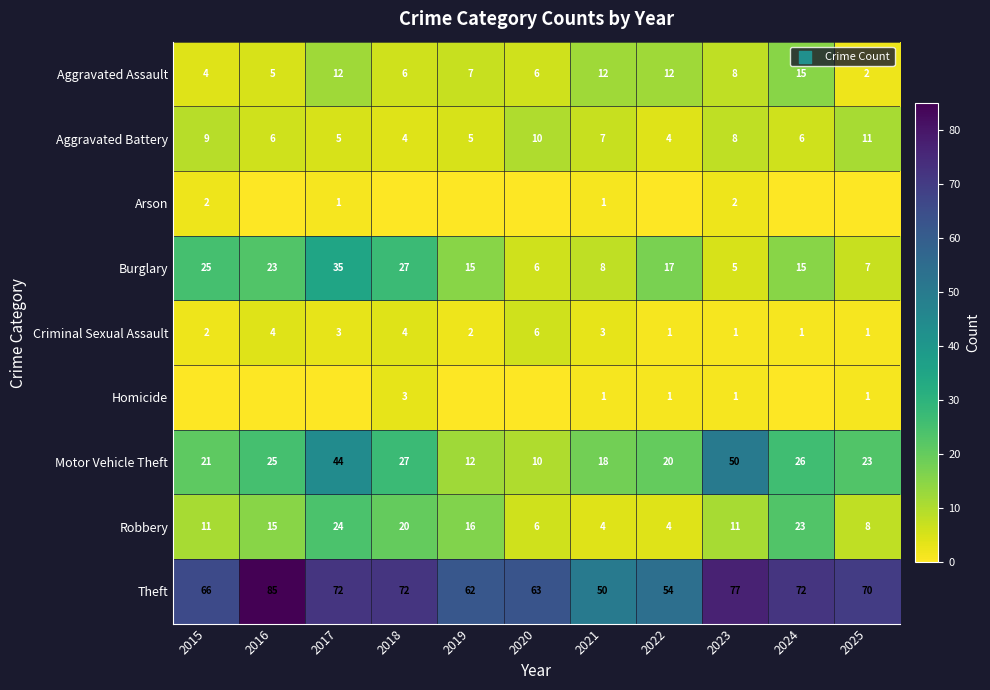

Is the value of Criminal Sexual Assault at 2016 greater than the value of Arson at 2023?

Yes